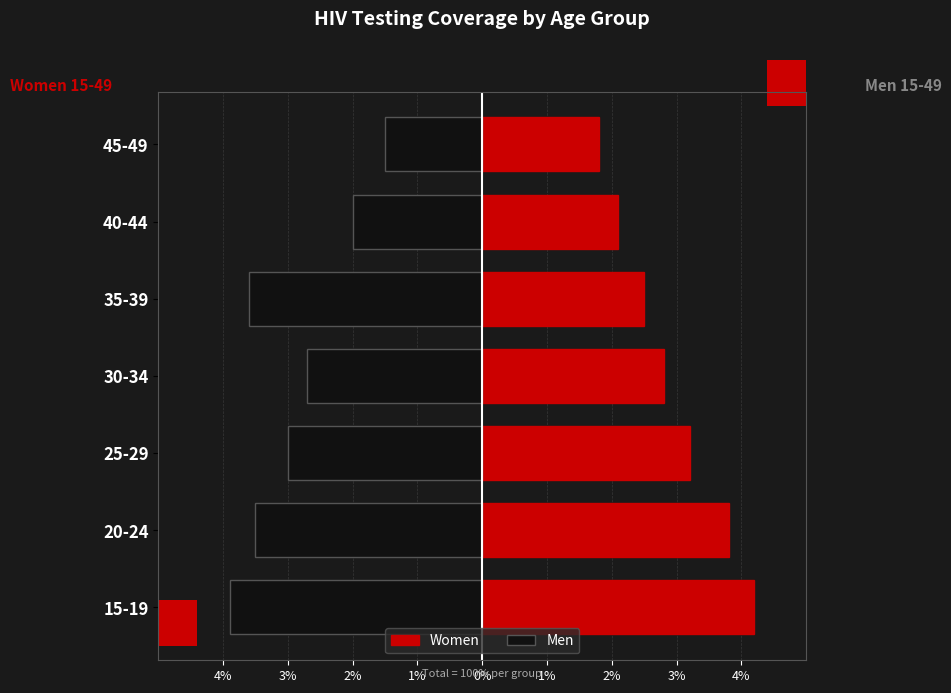

What are all the series names shown in the legend?

Women, Men